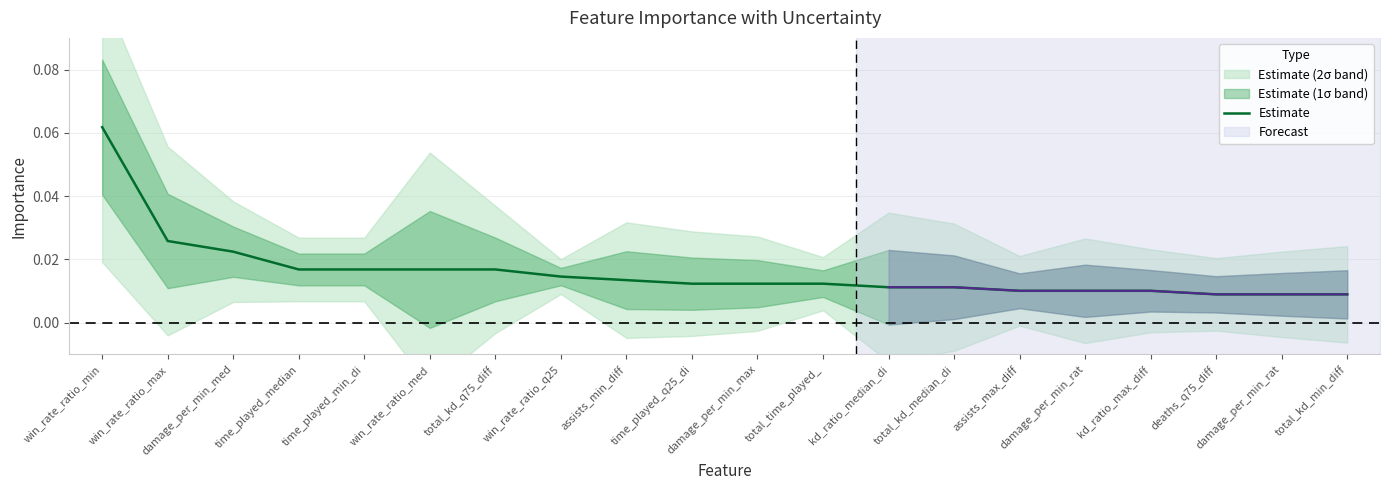

Rank the categories by value from highest to lowest.

win_rate_ratio_min, win_rate_ratio_max, damage_per_min_med, time_played_median, time_played_min_di, win_rate_ratio_med, total_kd_q75_diff, win_rate_ratio_q25, assists_min_diff, time_played_q25_di, damage_per_min_max, total_time_played_, kd_ratio_median_di, total_kd_median_di, assists_max_diff, damage_per_min_rat, kd_ratio_max_diff, deaths_q75_diff, damage_per_min_rat, total_kd_min_diff